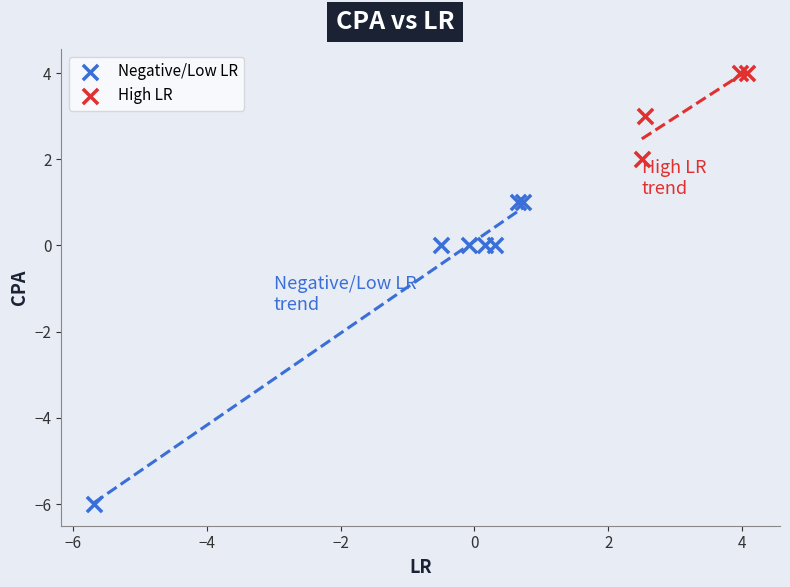

Which series has the widest spread of Y values?

Negative/Low LR